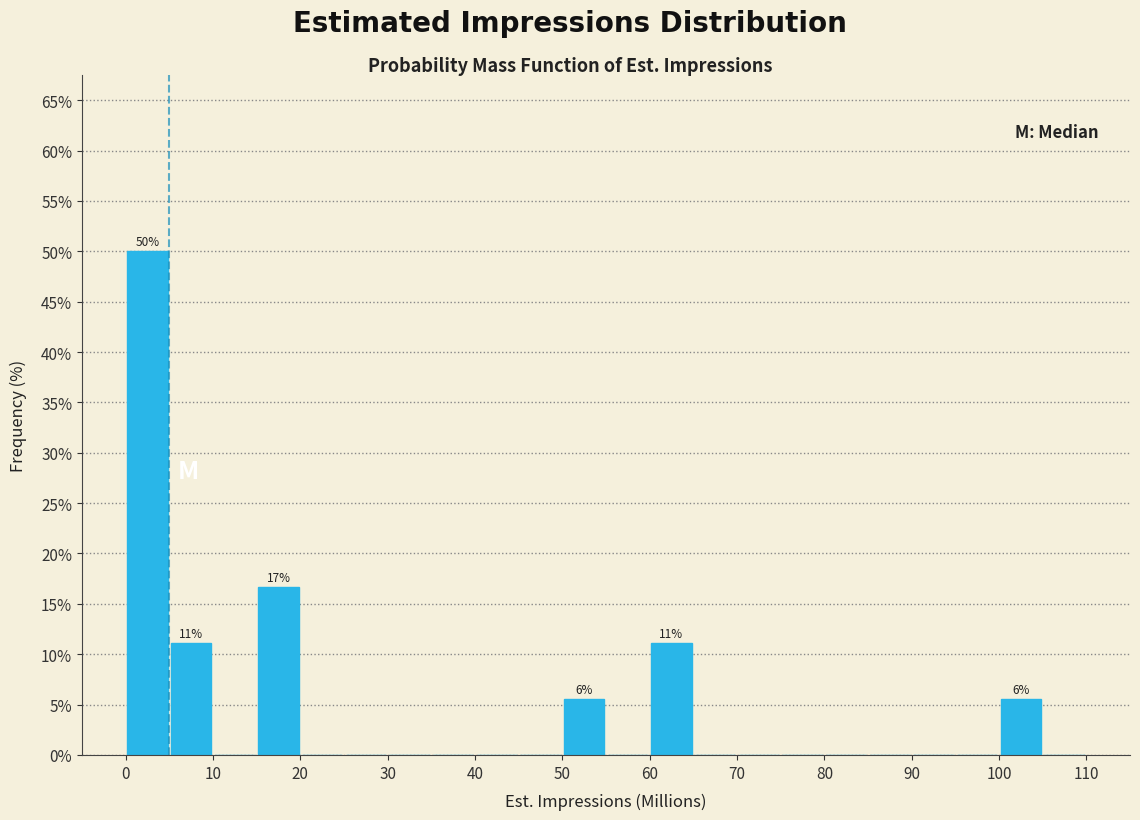

Which range on the x-axis has the tallest bar?

0 to 5